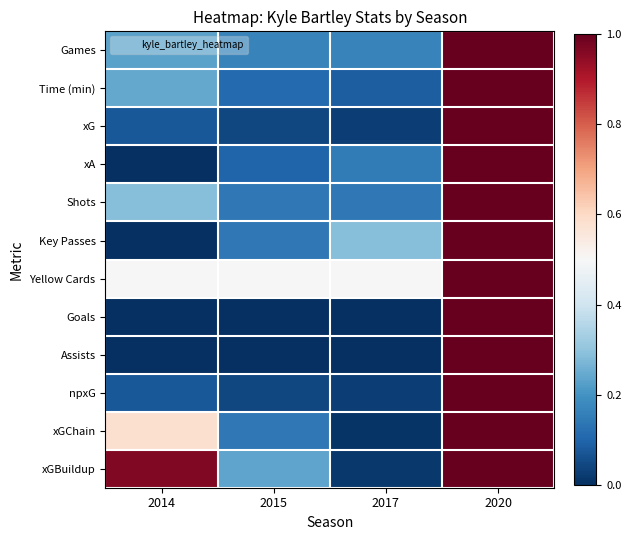

Which series has the widest spread of values?

xA